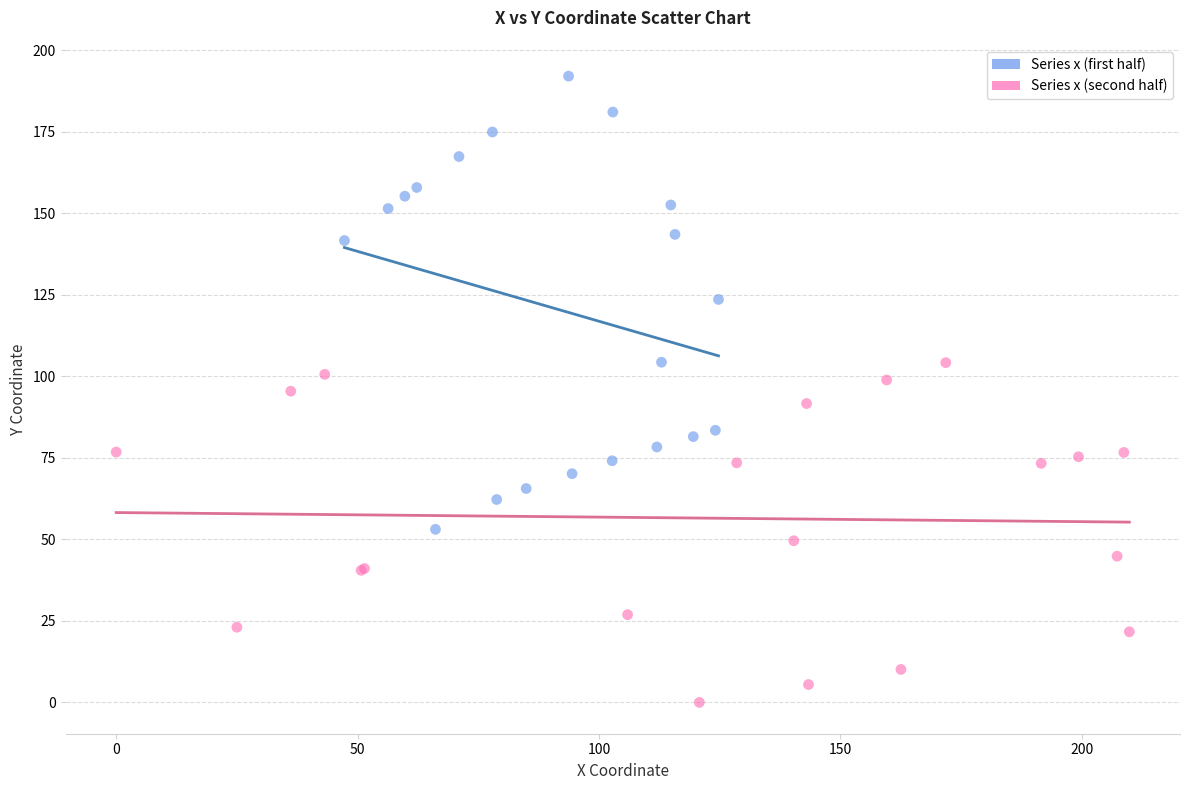

Which series reaches the maximum Y coordinate?

Series x (first half)